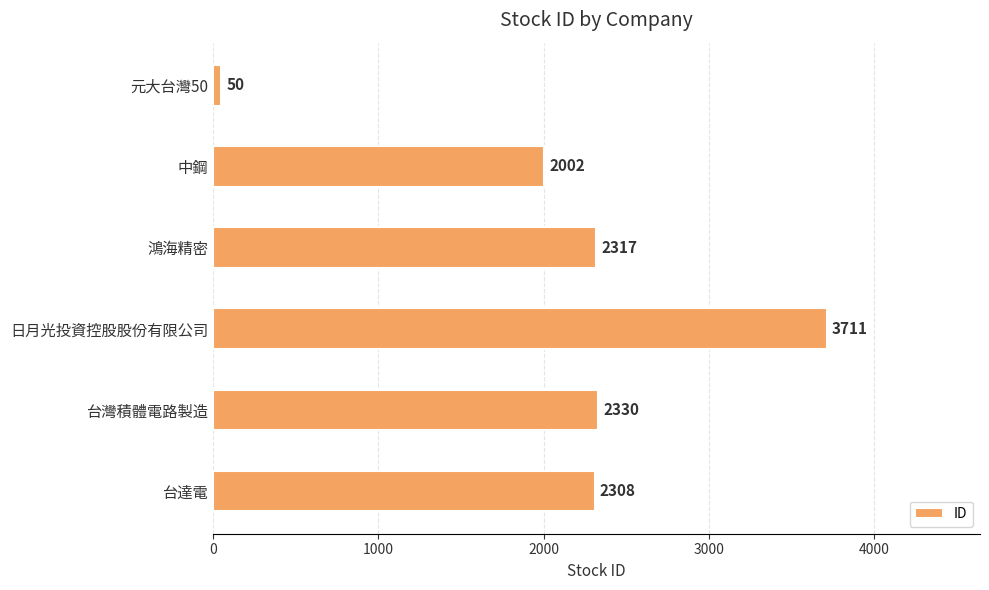

How many bars are there in total?

6